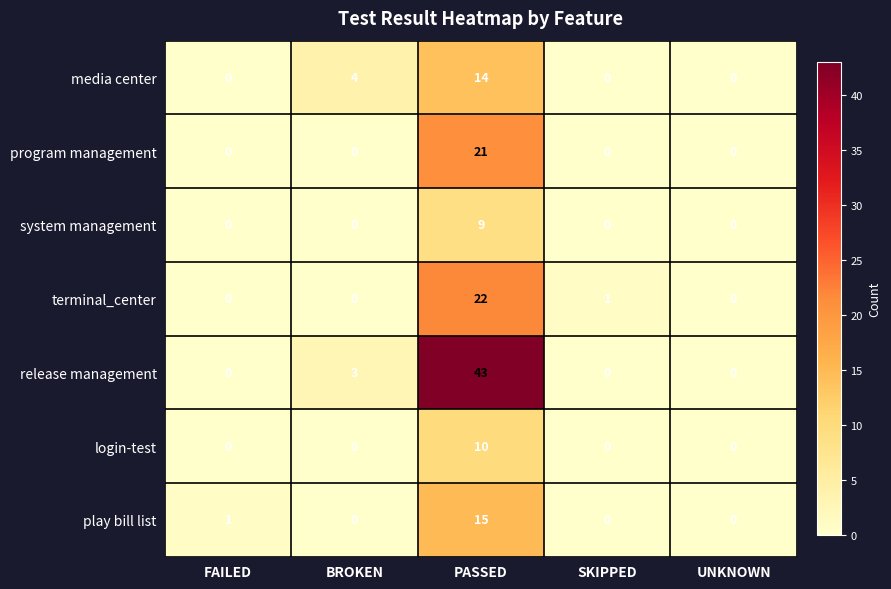

How many positive values does the program management series have?

1